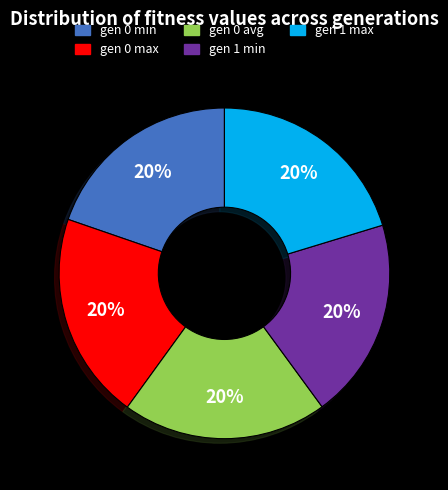

What percentage is the gen 0 avg slice, to the nearest percent?

20%